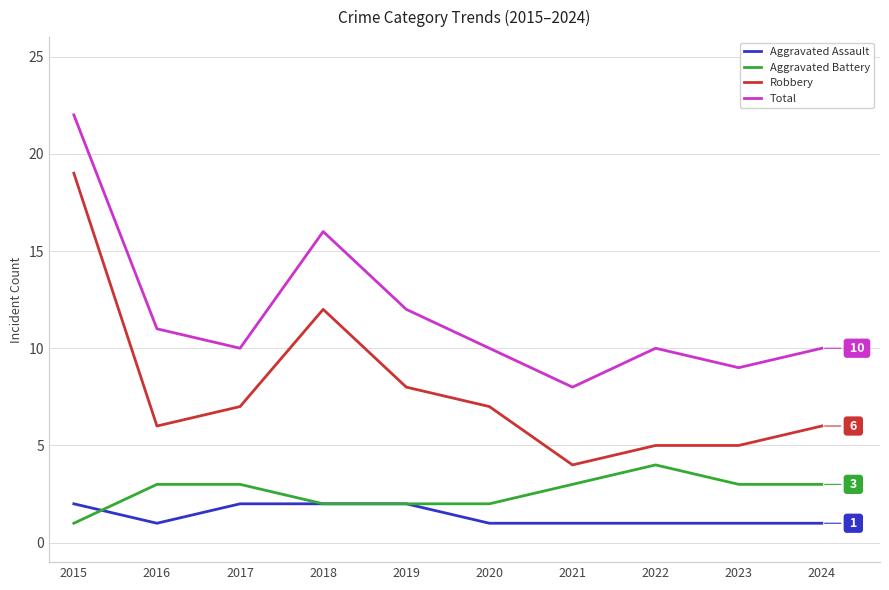

Between which two adjacent categories do Aggravated Battery and Aggravated Assault first intersect?

2015 and 2016